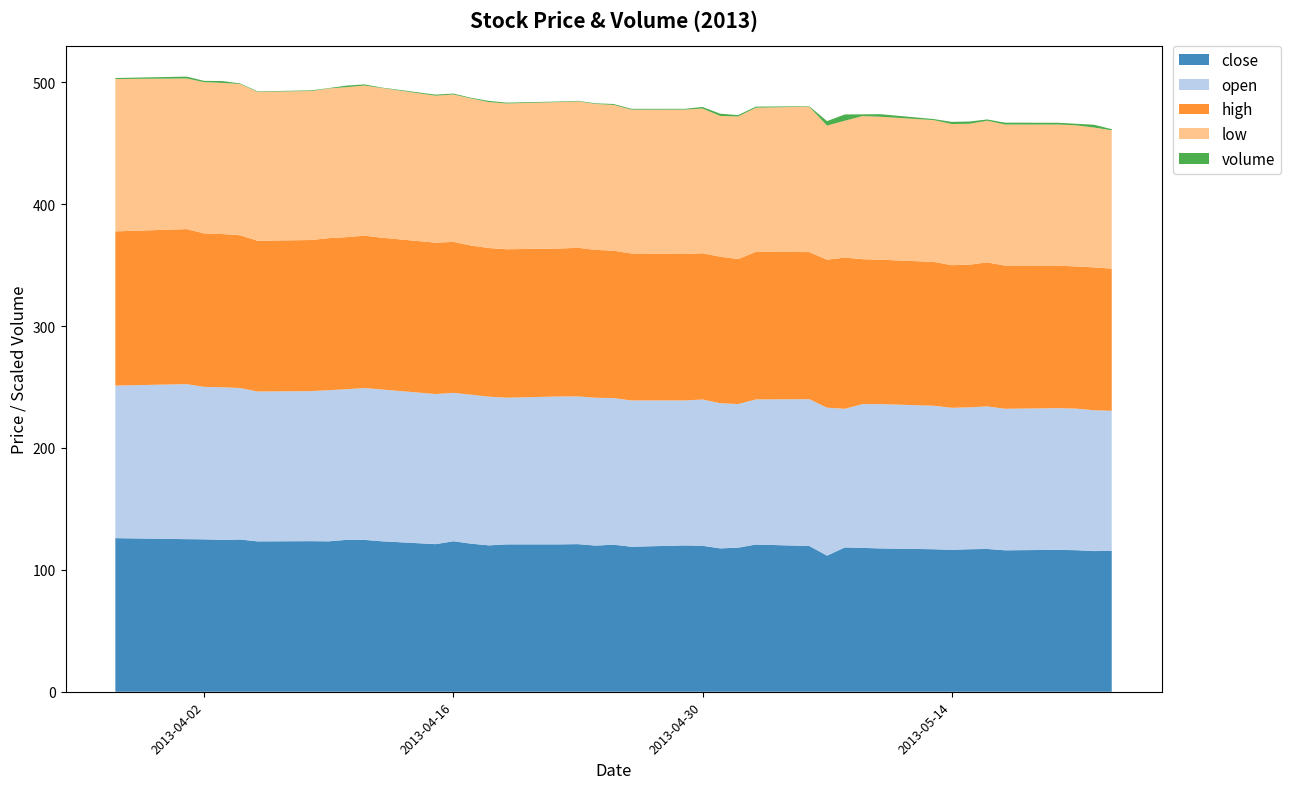

Reading left to right, transcribe all the data shown in this chart.

close: 2013-03-28=126.0	2013-04-01=125.2	2013-04-02=125.0	2013-04-03=124.6	2013-04-04=124.9	2013-04-05=123.3	2013-04-08=123.5	2013-04-09=123.4	2013-04-10=124.6	2013-04-11=124.6	2013-04-12=123.4	2013-04-15=121.1	2013-04-16=123.5	2013-04-17=121.5	2013-04-18=120.1	2013-04-19=120.9	2013-04-22=120.9	2013-04-23=121.1	2013-04-24=119.9	2013-04-25=120.6	2013-04-26=119.0	2013-04-29=120.0	2013-04-30=119.8	2013-05-01=117.6	2013-05-02=118.2	2013-05-03=120.8	2013-05-06=119.6	2013-05-07=111.7	2013-05-08=118.4	2013-05-09=118.0	2013-05-10=117.6	2013-05-13=116.9	2013-05-14=116.4	2013-05-15=116.9	2013-05-16=117.1	2013-05-17=116.0	2013-05-20=116.4	2013-05-21=116.1	2013-05-22=115.4	2013-05-23=115.6
open: 2013-03-28=125.2	2013-04-01=127.2	2013-04-02=125.1	2013-04-03=125.2	2013-04-04=124.2	2013-04-05=122.9	2013-04-08=123.1	2013-04-09=124.0	2013-04-10=123.6	2013-04-11=124.5	2013-04-12=124.5	2013-04-15=123.1	2013-04-16=121.7	2013-04-17=122.2	2013-04-18=122.0	2013-04-19=120.3	2013-04-22=121.3	2013-04-23=121.2	2013-04-24=121.3	2013-04-25=120.3	2013-04-26=120.0	2013-04-29=119.0	2013-04-30=120.0	2013-05-01=119.1	2013-05-02=117.8	2013-05-03=119.0	2013-05-06=120.4	2013-05-07=121.4	2013-05-08=113.7	2013-05-09=118.0	2013-05-10=118.4	2013-05-13=117.7	2013-05-14=116.5	2013-05-15=116.4	2013-05-16=117.0	2013-05-17=116.1	2013-05-20=116.2	2013-05-21=116.1	2013-05-22=115.5	2013-05-23=114.9
high: 2013-03-28=126.5	2013-04-01=127.2	2013-04-02=125.9	2013-04-03=125.7	2013-04-04=125.3	2013-04-05=123.7	2013-04-08=123.9	2013-04-09=124.7	2013-04-10=124.8	2013-04-11=125.0	2013-04-12=124.5	2013-04-15=124.2	2013-04-16=123.8	2013-04-17=122.3	2013-04-18=122.0	2013-04-19=121.8	2013-04-22=121.3	2013-04-23=121.9	2013-04-24=121.3	2013-04-25=120.9	2013-04-26=120.6	2013-04-29=120.1	2013-04-30=120.0	2013-05-01=120.2	2013-05-02=119.0	2013-05-03=121.0	2013-05-06=120.7	2013-05-07=121.4	2013-05-08=124.0	2013-05-09=118.8	2013-05-10=118.5	2013-05-13=118.0	2013-05-14=117.0	2013-05-15=117.0	2013-05-16=118.1	2013-05-17=117.4	2013-05-20=116.9	2013-05-21=116.6	2013-05-22=117.2	2013-05-23=116.6
low: 2013-03-28=125.0	2013-04-01=123.6	2013-04-02=124.1	2013-04-03=124.0	2013-04-04=124.1	2013-04-05=122.1	2013-04-08=122.2	2013-04-09=122.8	2013-04-10=123.1	2013-04-11=123.2	2013-04-12=122.8	2013-04-15=120.6	2013-04-16=120.9	2013-04-17=120.7	2013-04-18=119.8	2013-04-19=119.6	2013-04-22=120.1	2013-04-23=120.1	2013-04-24=119.7	2013-04-25=119.5	2013-04-26=118.0	2013-04-29=118.5	2013-04-30=118.7	2013-05-01=115.5	2013-05-02=116.9	2013-05-03=118.3	2013-05-06=119.2	2013-05-07=110.0	2013-05-08=112.3	2013-05-09=117.4	2013-05-10=117.3	2013-05-13=116.3	2013-05-14=115.8	2013-05-15=115.6	2013-05-16=116.2	2013-05-17=115.8	2013-05-20=115.8	2013-05-21=115.7	2013-05-22=114.8	2013-05-23=113.5
volume: 2013-03-28=59500.0	2013-04-01=108100.0	2013-04-02=75700.0	2013-04-03=110300.0	2013-04-04=35900.0	2013-04-05=30600.0	2013-04-08=38900.0	2013-04-09=22900.0	2013-04-10=91900.0	2013-04-11=66400.0	2013-04-12=25700.0	2013-04-15=62500.0	2013-04-16=54800.0	2013-04-17=38100.0	2013-04-18=69600.0	2013-04-19=50600.0	2013-04-22=35800.0	2013-04-23=32500.0	2013-04-24=38600.0	2013-04-25=55300.0	2013-04-26=48800.0	2013-04-29=44800.0	2013-04-30=92000.0	2013-05-01=133000.0	2013-05-02=82800.0	2013-05-03=62900.0	2013-05-06=28700.0	2013-05-07=269000.0	2013-05-08=375000.0	2013-05-09=101600.0	2013-05-10=152600.0	2013-05-13=61000.0	2013-05-14=128200.0	2013-05-15=136300.0	2013-05-16=75000.0	2013-05-17=111400.0	2013-05-20=102900.0	2013-05-21=94600.0	2013-05-22=165400.0	2013-05-23=66500.0